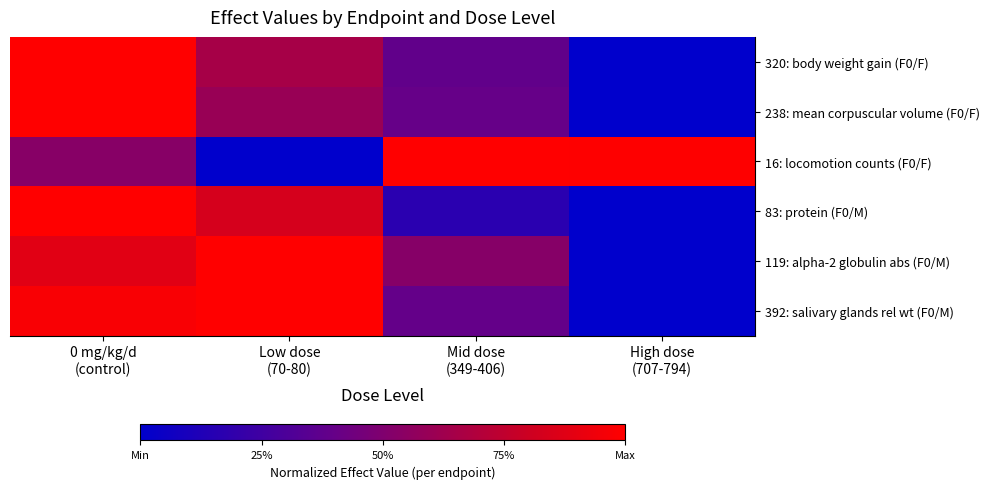

At High dose (707-794), list the series in order from smallest to largest.

320: body weight gain (F0/F), 238: mean corpuscular volume (F0/F), 83: protein (F0/M), 119: alpha-2 globulin abs (F0/M), 392: salivary glands rel wt (F0/M), 16: locomotion counts (F0/F)